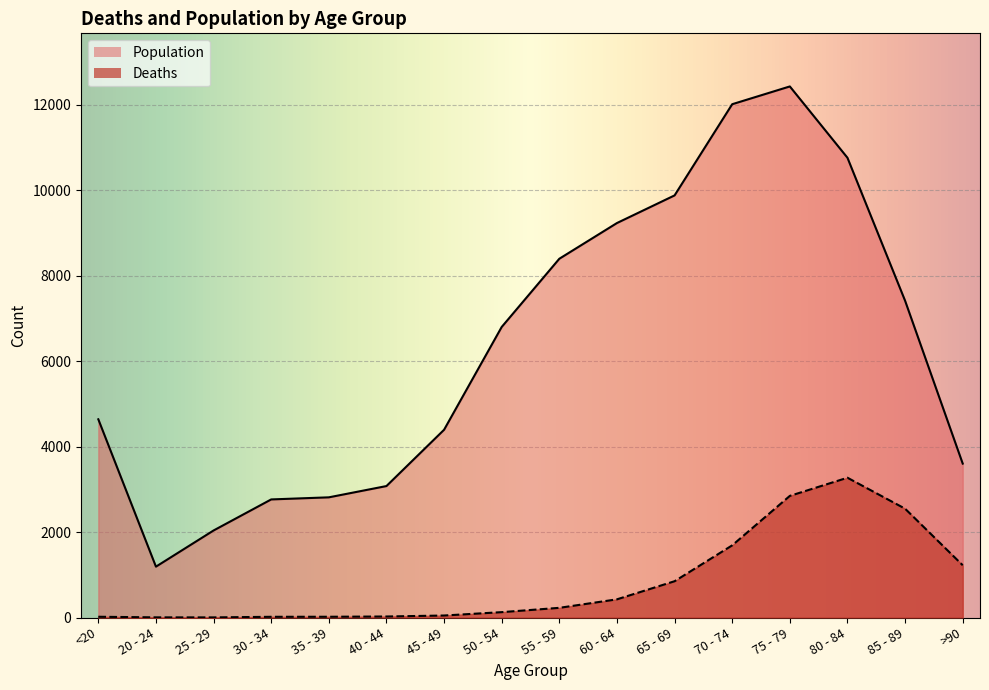

What is the spread (max minus min) of values at 50 - 54?

6677